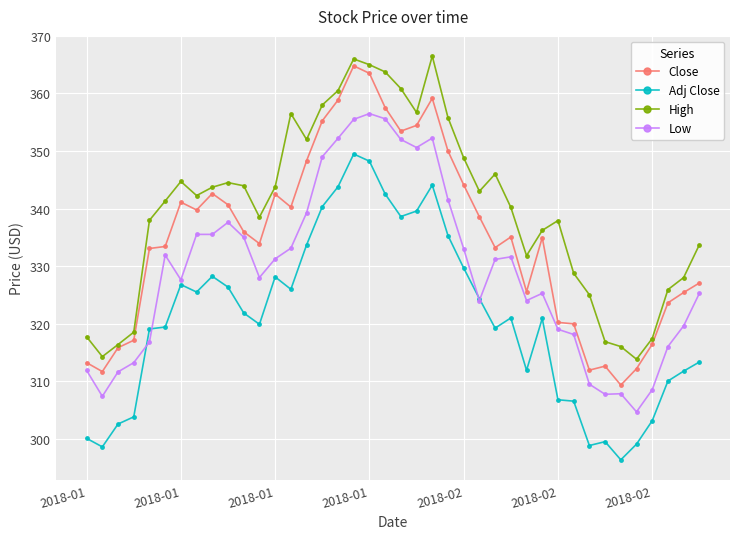

Rank the series by their average value, from lowest to highest.

Adj Close, Low, Close, High